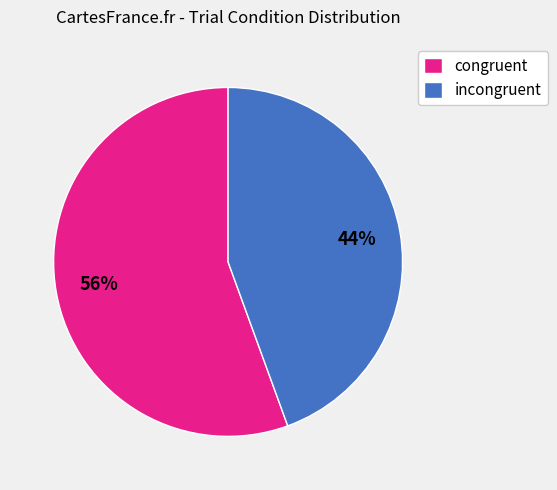

What is the largest slice in the pie chart?

congruent